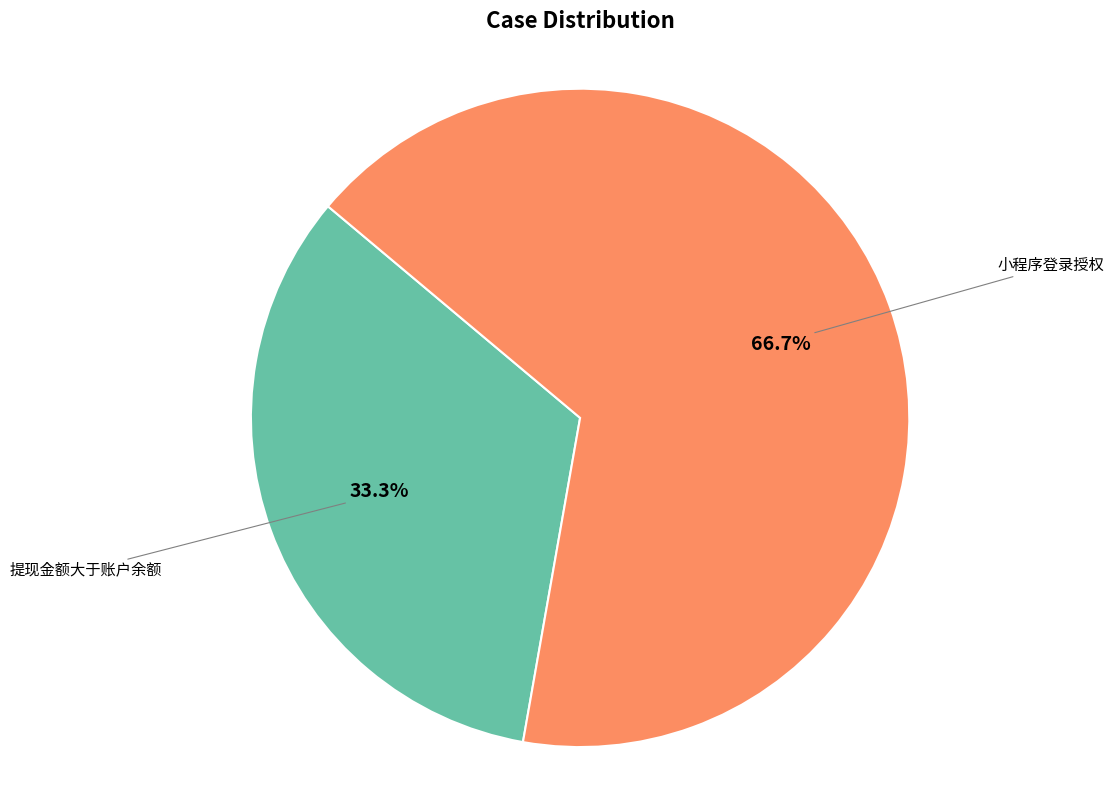

How many segments does this pie chart have?

2